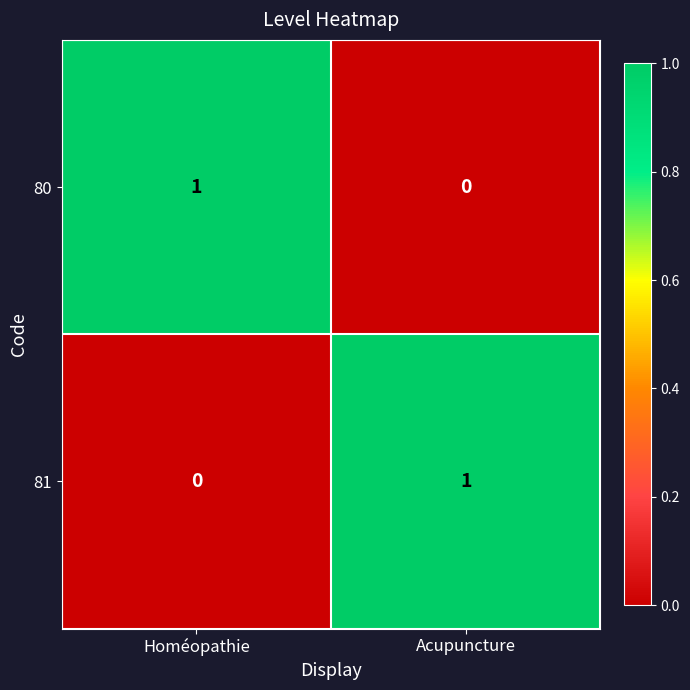

List the labels in order of 80 value, largest first.

Homéopathie, Acupuncture